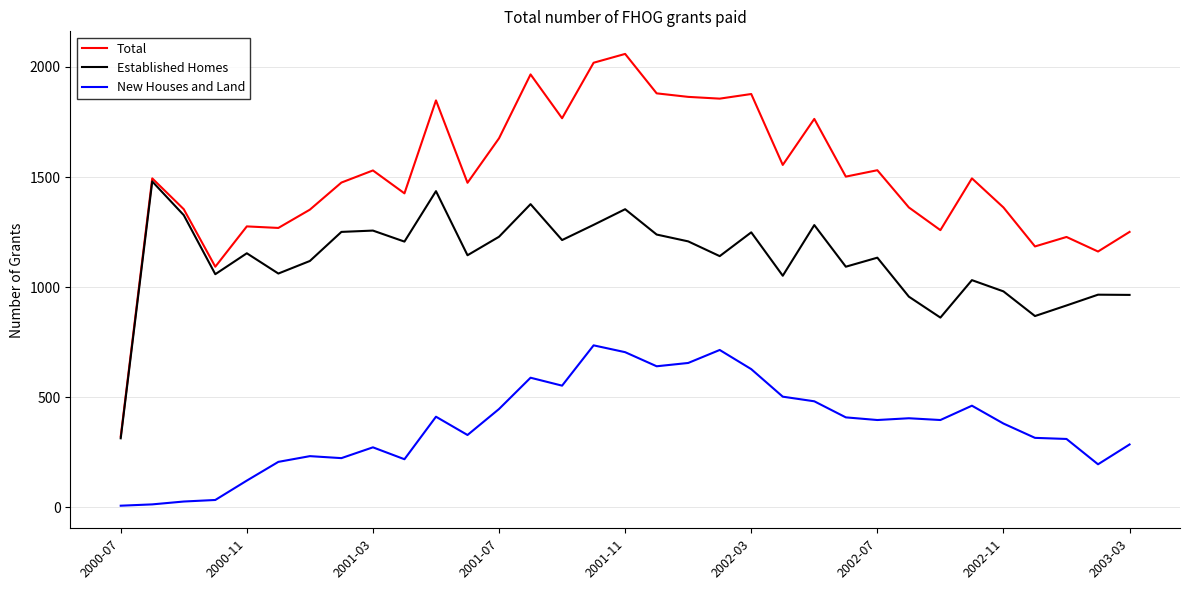

How many lines are shown in the chart?

3